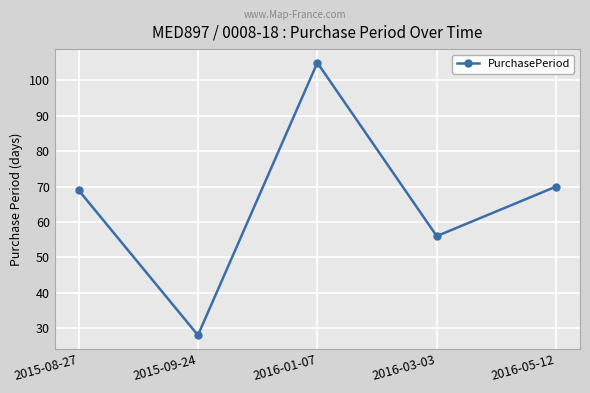

True or false: there are more than 2 points higher than both neighbors.

False